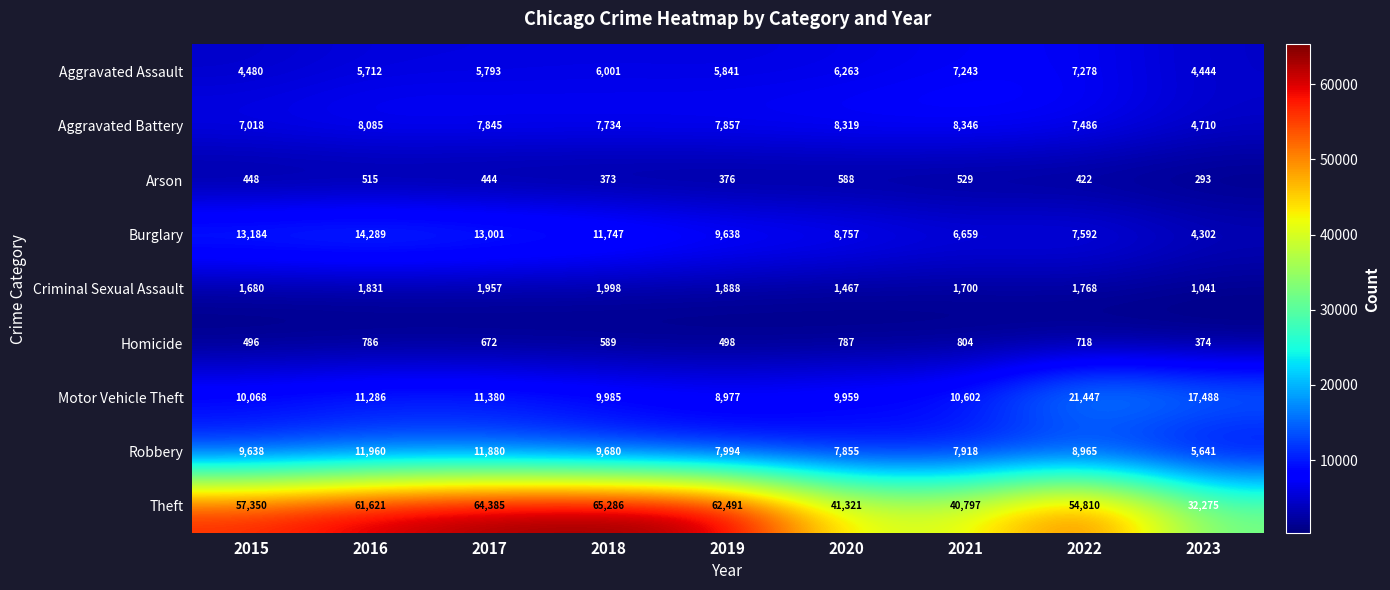

Which category has the highest value across all series?

2018